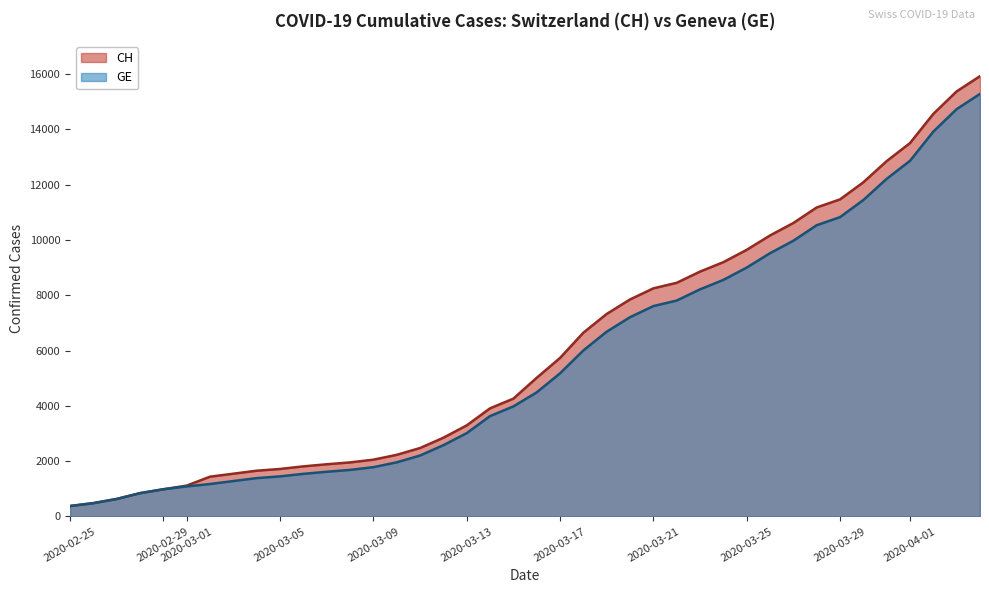

Which category has the highest value in the CH series?

2020-04-04